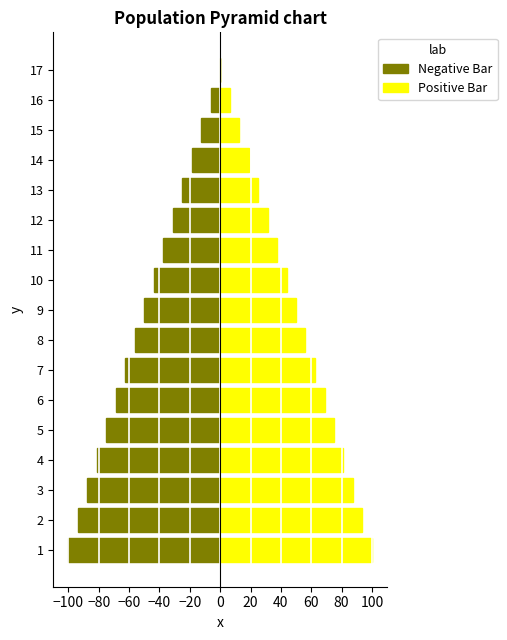

What is the difference between the maximum and minimum values in the Positive Bar series?

100.0